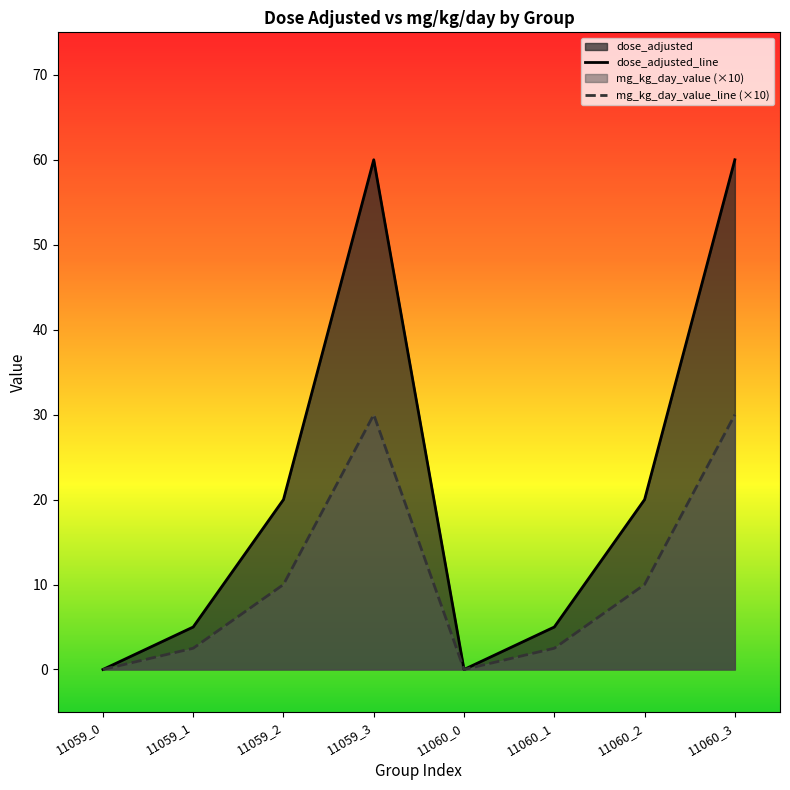

True or false: dose_adjusted_line has more than 1 interior local peaks.

False